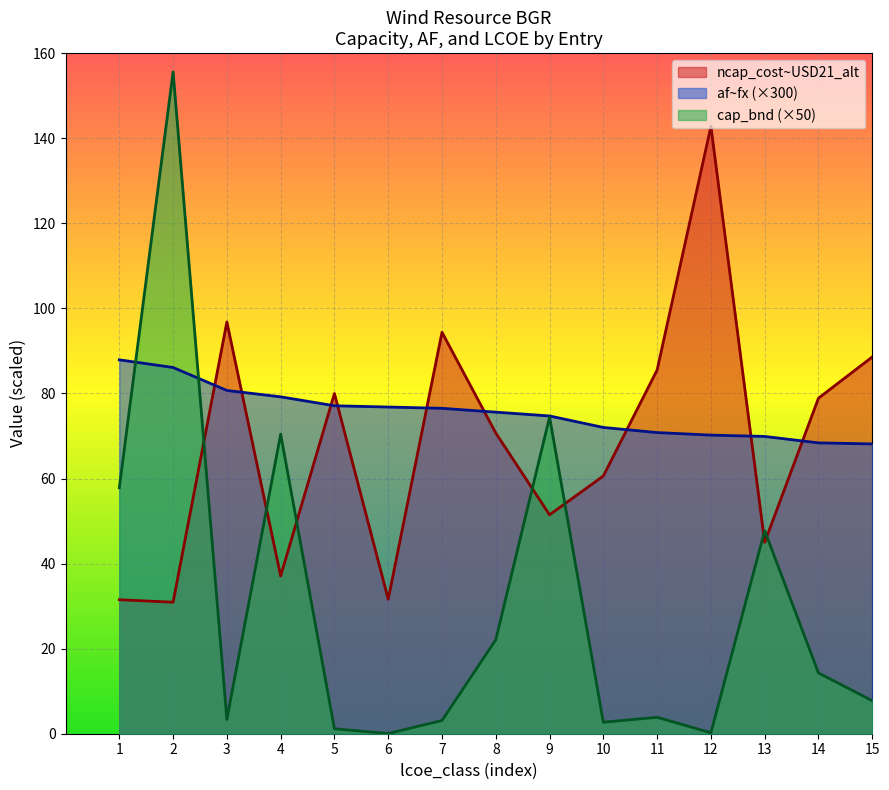

What is the total value across all series at 2?

272.6